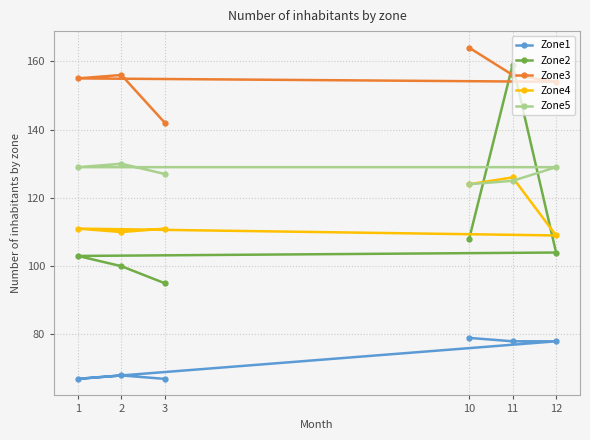

At 1, list the series in order from smallest to largest.

Zone1, Zone2, Zone4, Zone5, Zone3